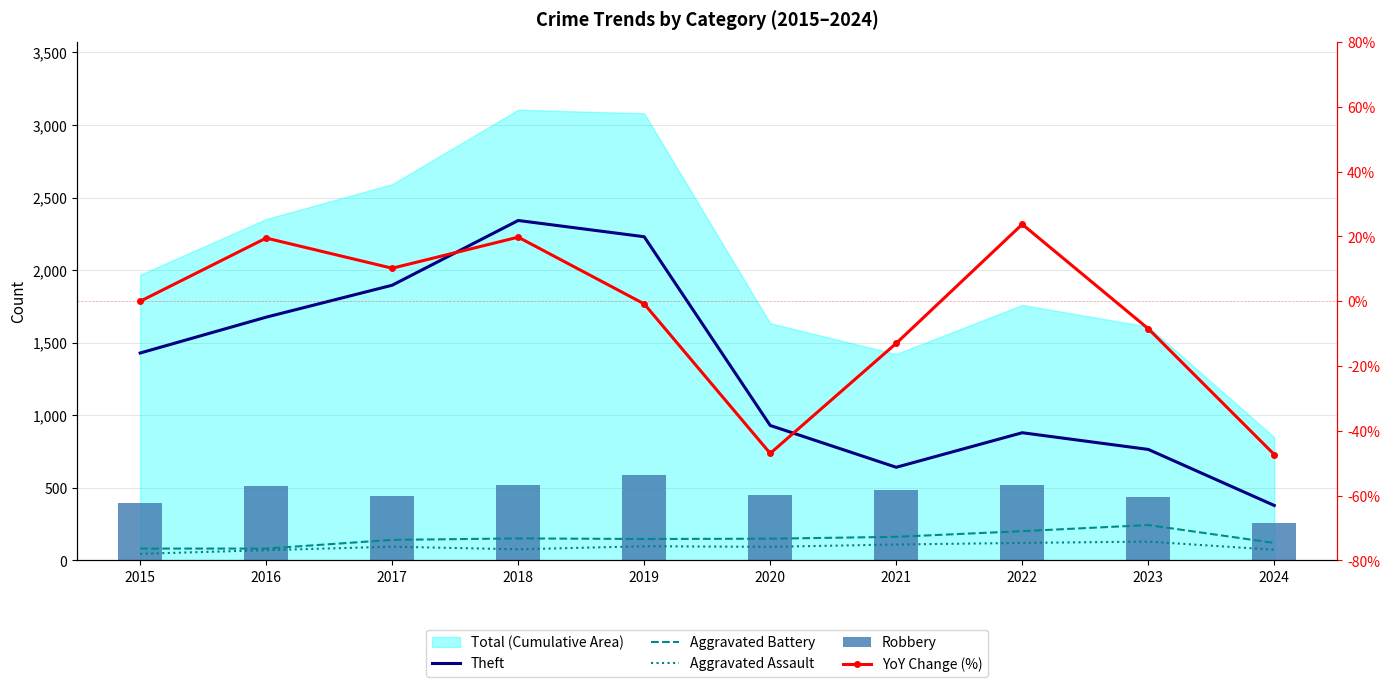

How many groups of bars are there?

10